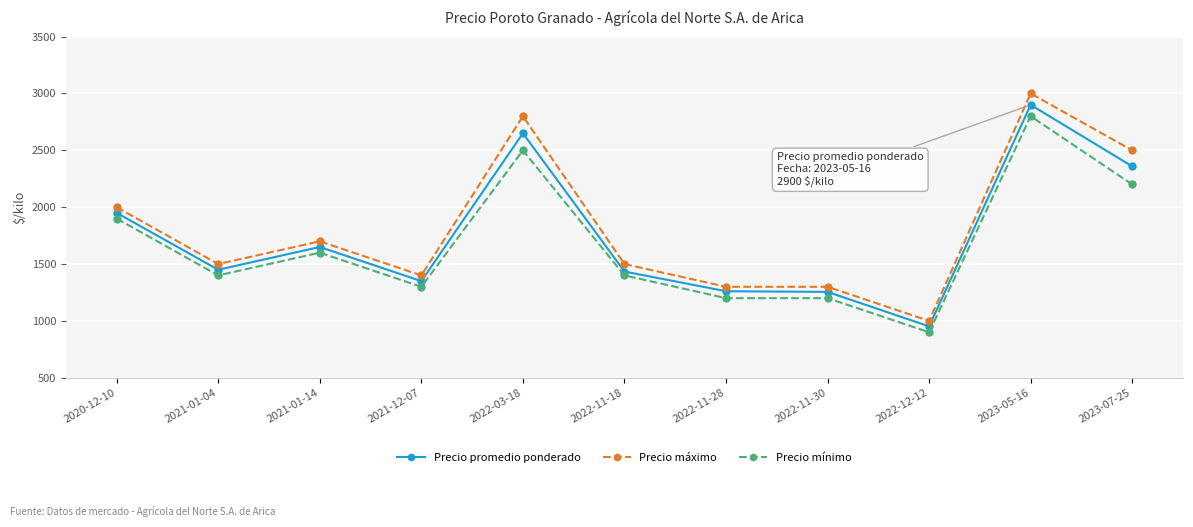

What is the label of the 2nd point from the left?

2021-01-04